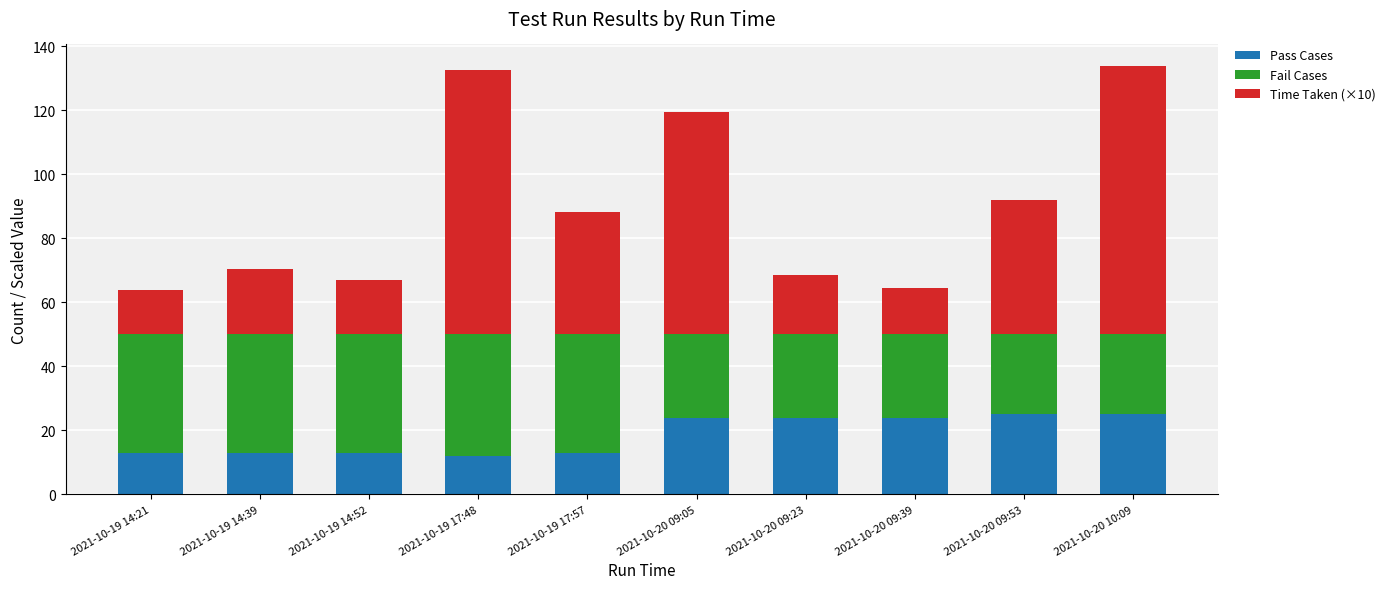

Reading left to right, list the values for the Pass Cases series.

13.0	13.0	13.0	12.0	13.0	24.0	24.0	24.0	25.0	25.0